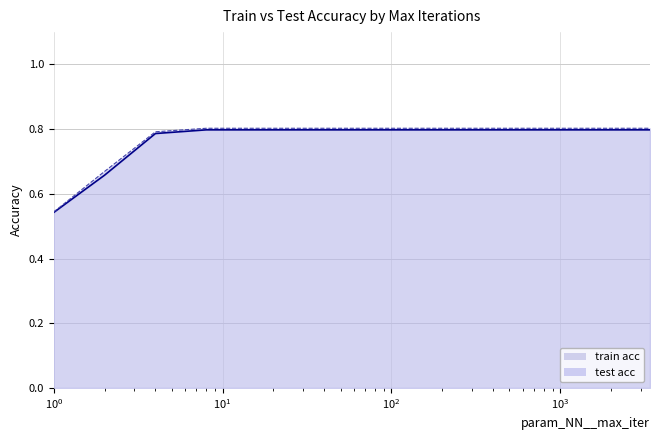

What is the value of the test acc point at the 11th from the left?

0.8